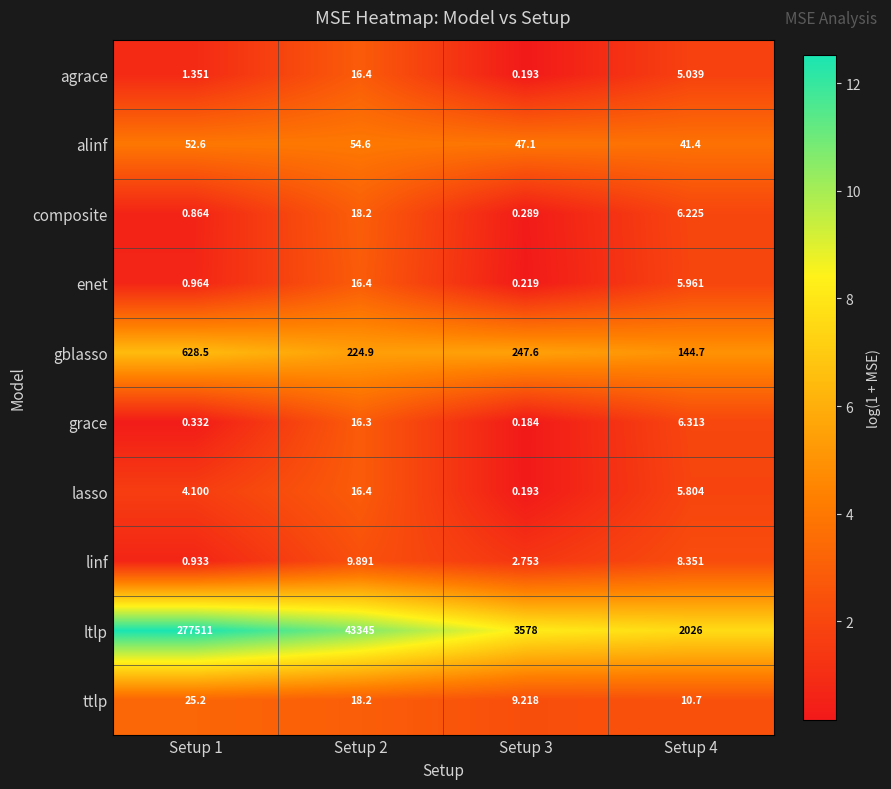

Between Setup 2 and Setup 4, which series saw the biggest shift?

ltlp